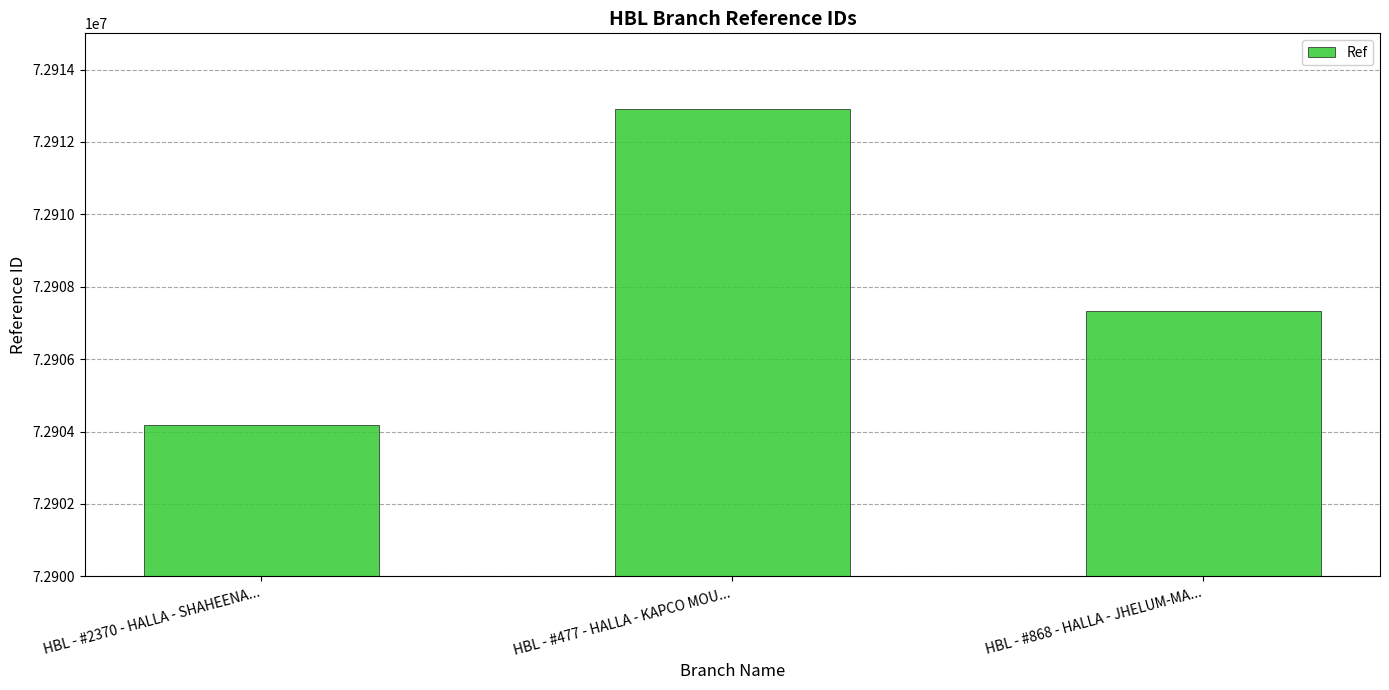

What is the change in value from HBL - #2370 - HALLA - SHAHEENA... to HBL - #868 - HALLA - JHELUM-MA...?

+3146